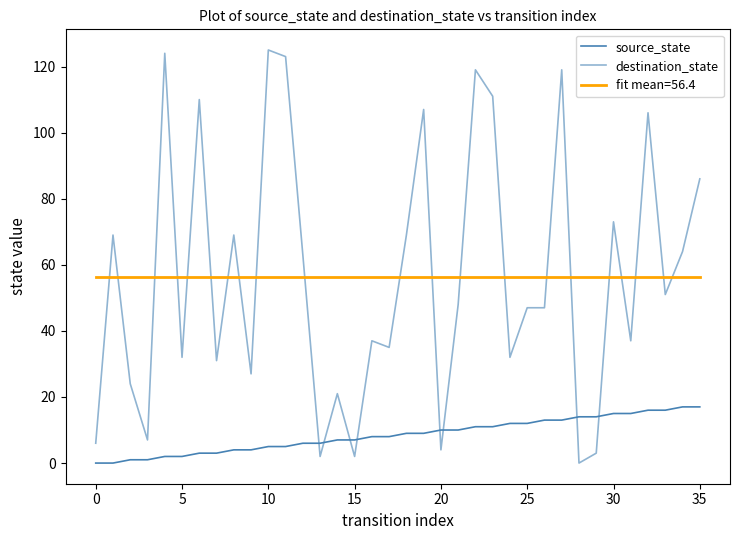

Does the chart have visible grid lines?

No